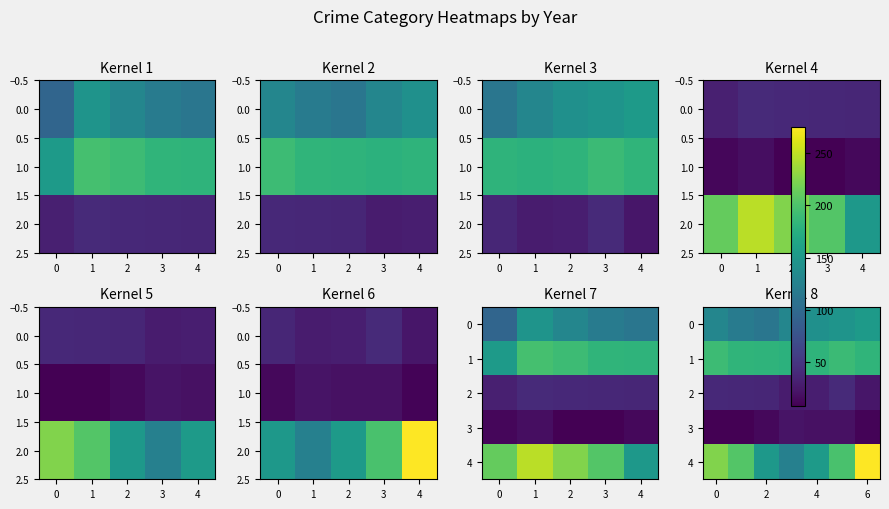

At which category is the sum across all series the highest?

6